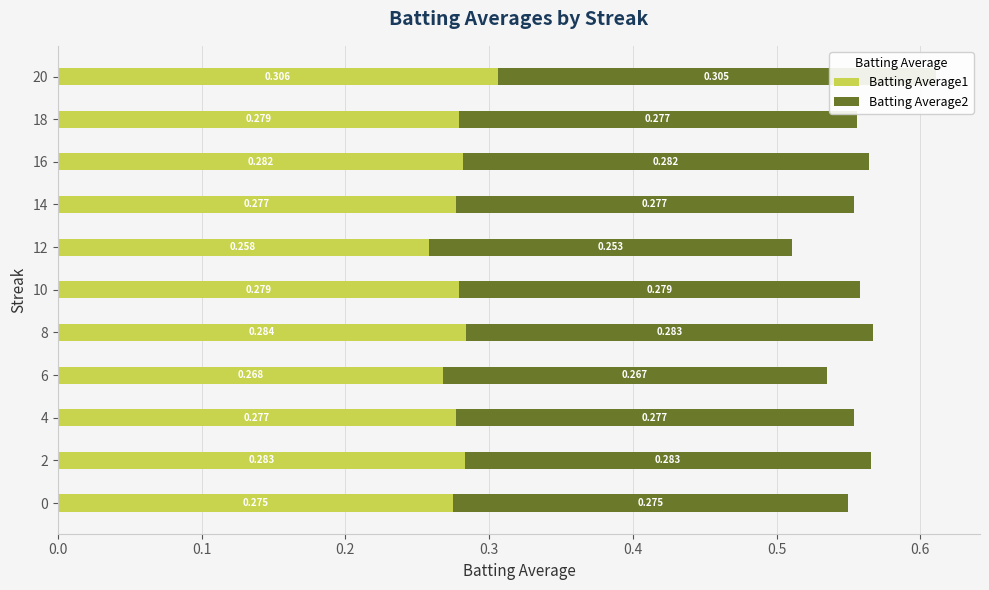

Which series has the largest range (max minus min)?

Batting Average2